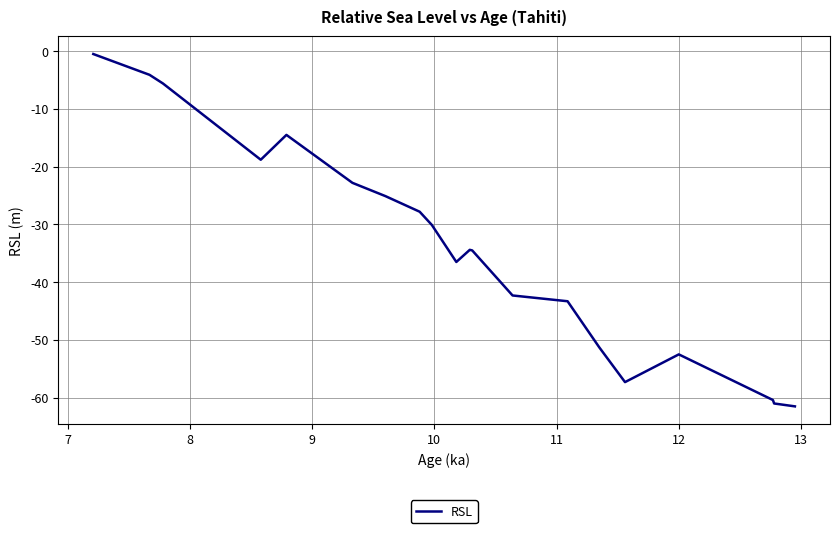

How many lines are shown in the chart?

1